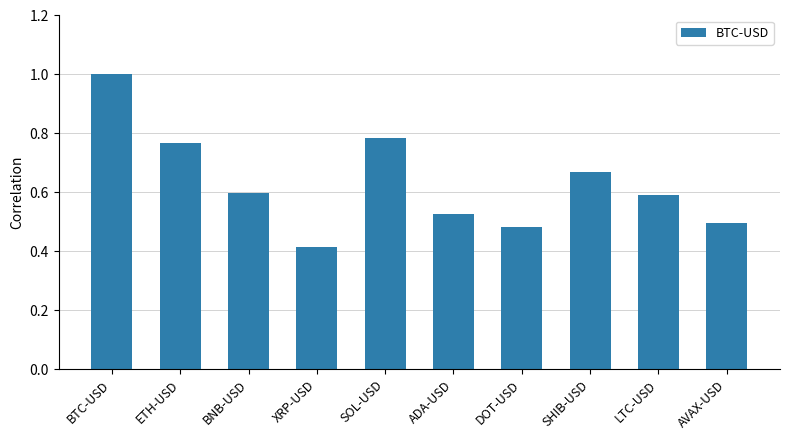

True or false: the data shows 1.0 at LTC-USD.

False